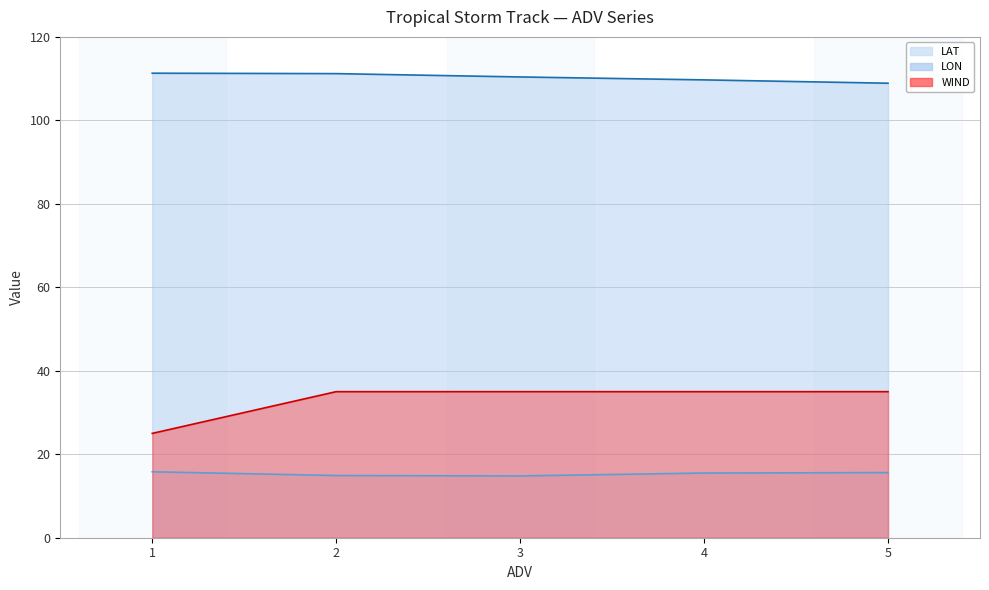

List the series in order of their peak value, highest first.

LON, WIND, LAT